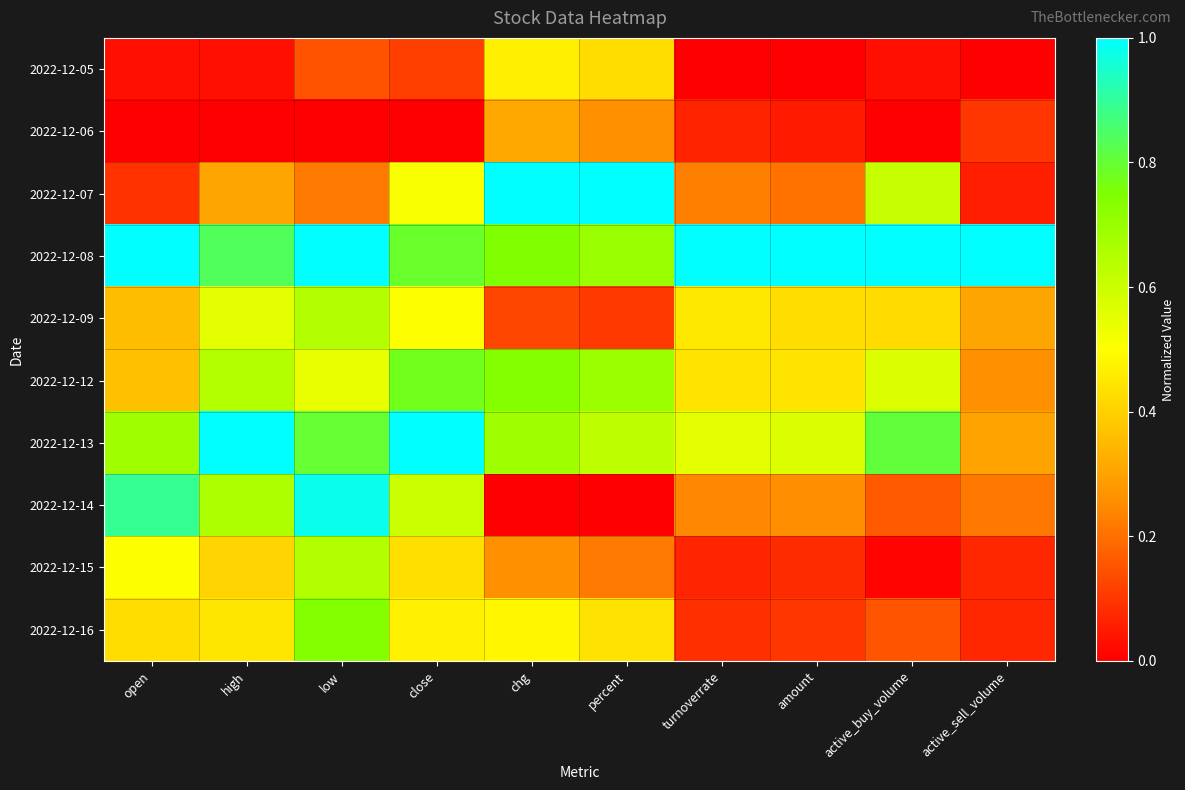

What is the difference between the highest and lowest values at high?

1.0